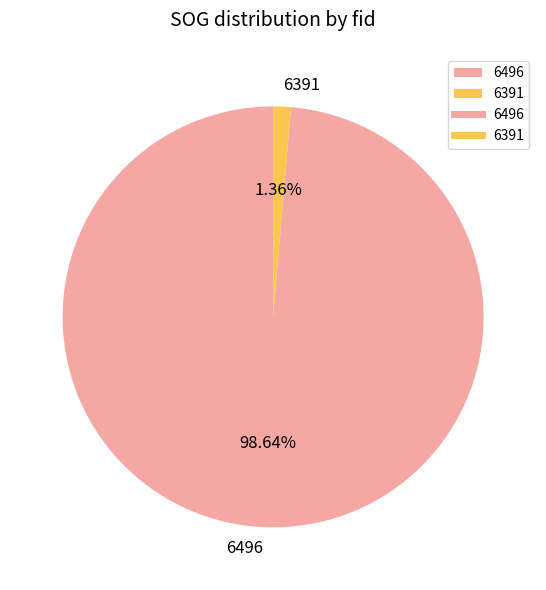

Which category has the smallest portion of the pie?

6391